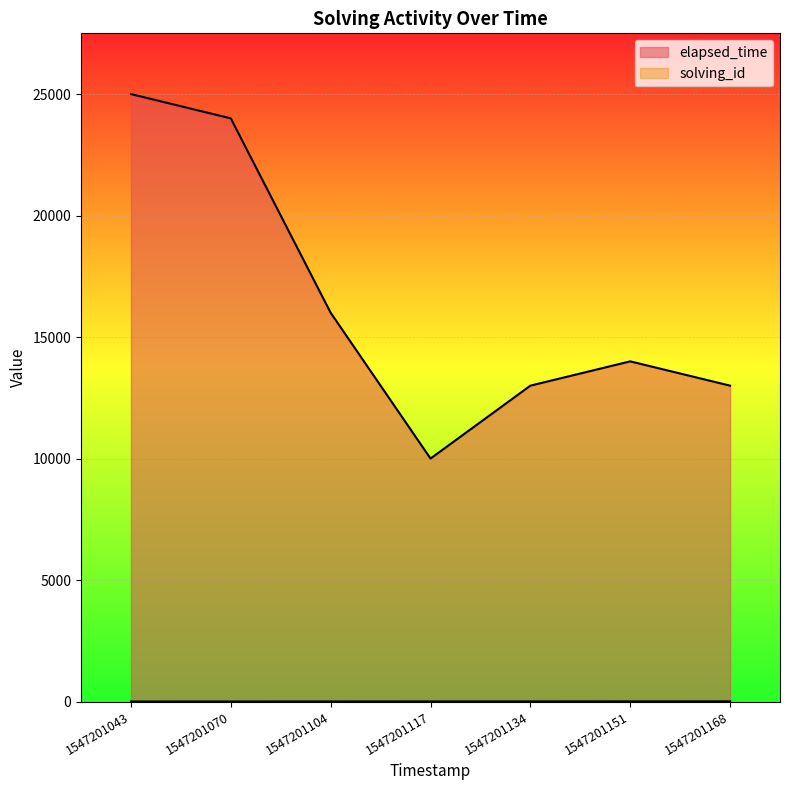

Rank the series by their maximum value, from lowest to highest.

solving_id, elapsed_time